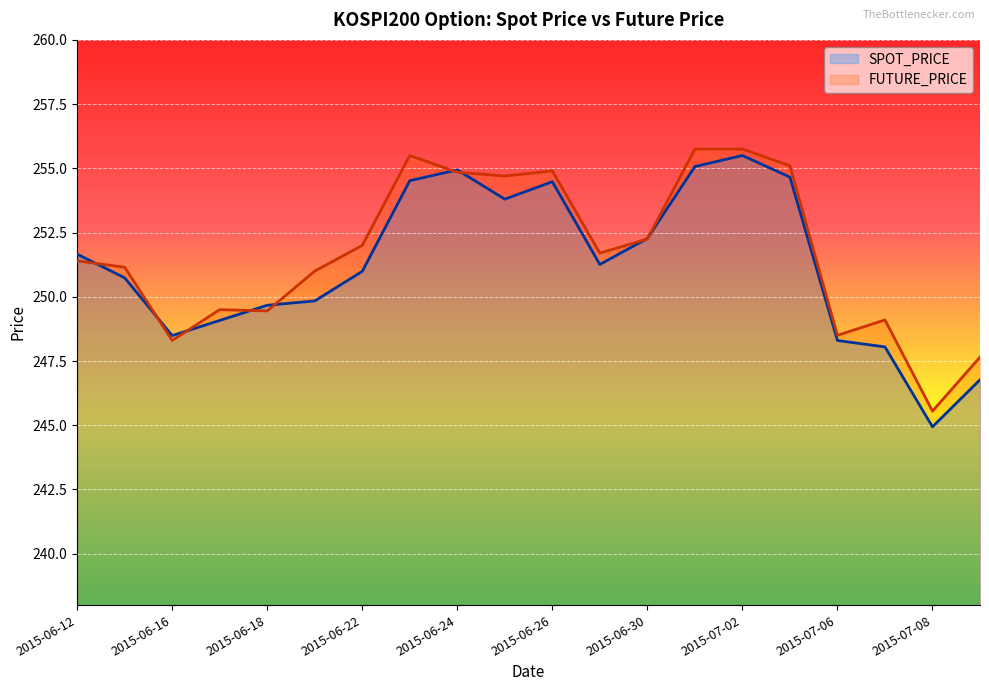

What value does the FUTURE_PRICE series have at 2015-06-24?

254.8